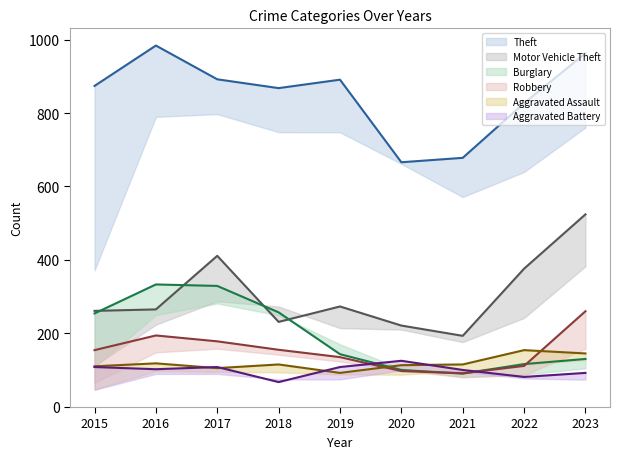

Which series changed the most between 2015 and 2019?

Burglary